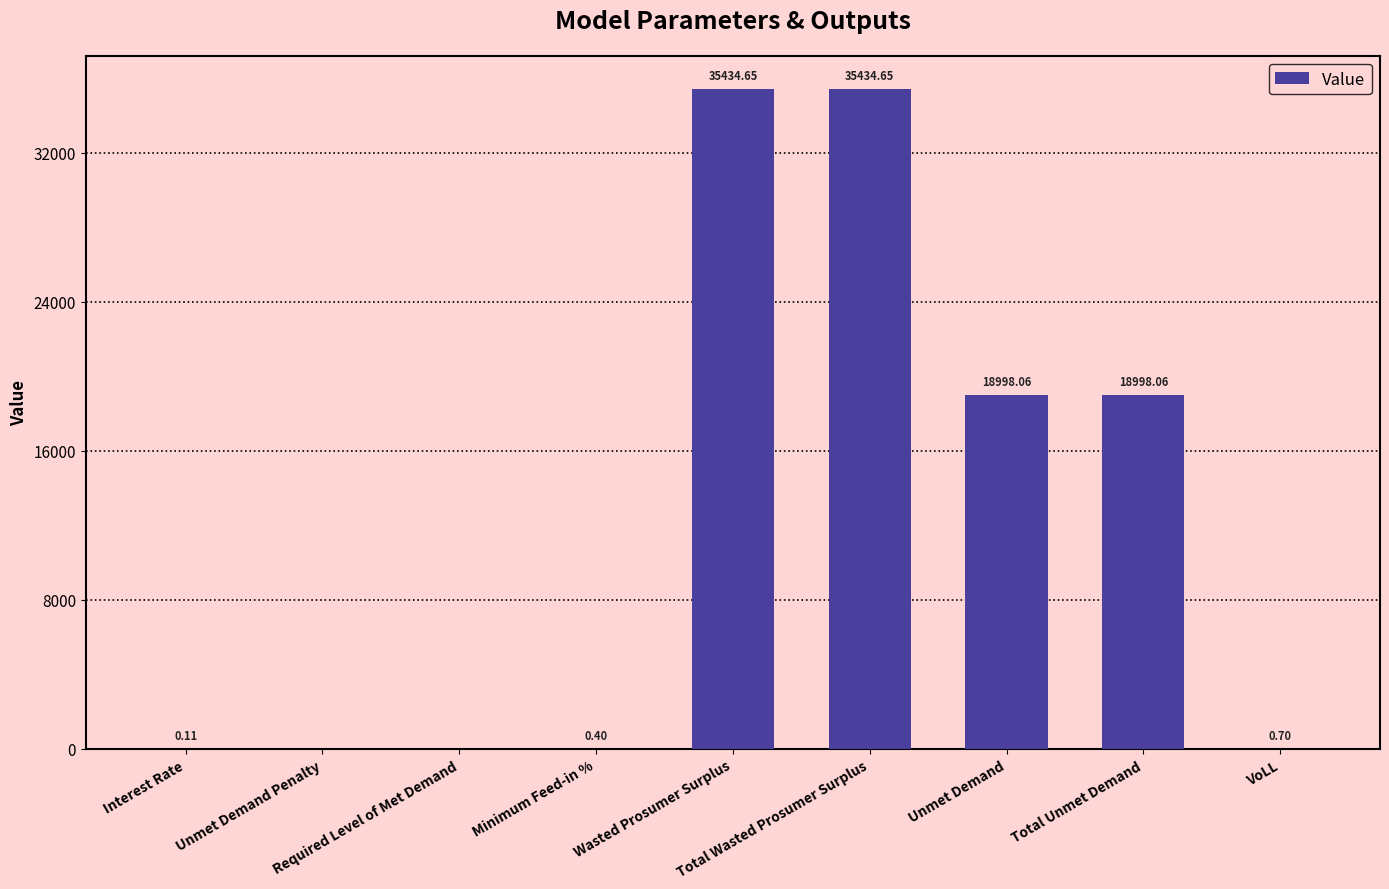

What is the sum of all values?

108866.6